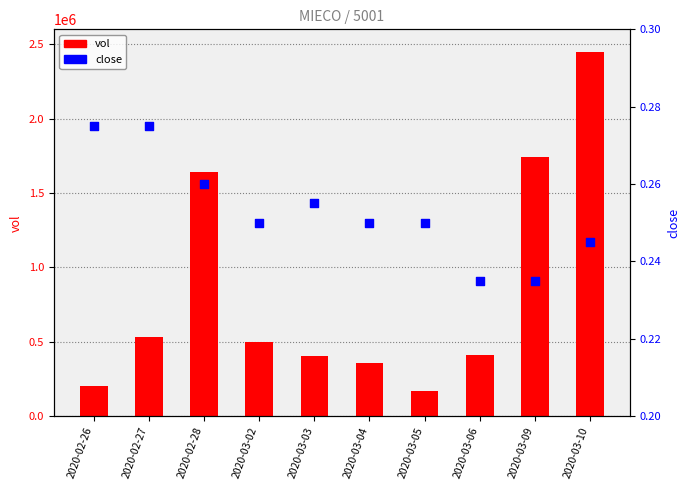

Which series has the largest Y range (max minus min)?

vol